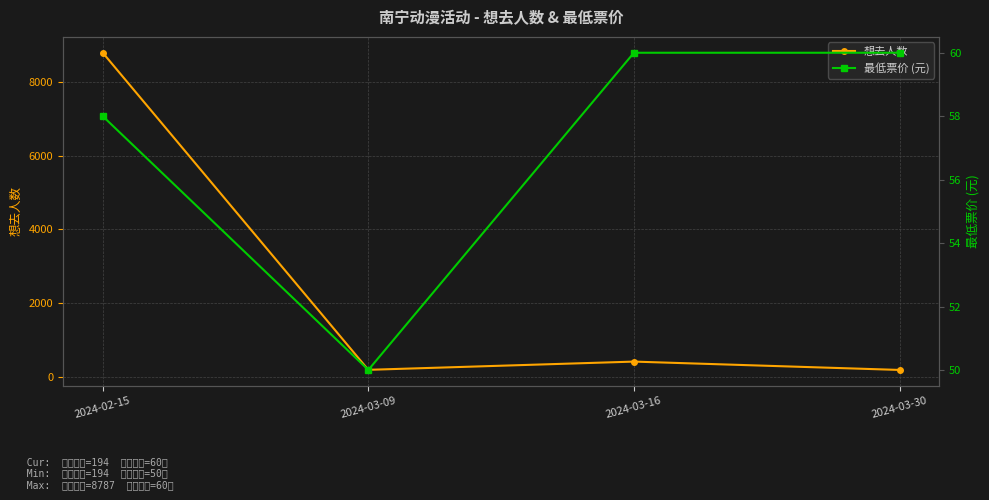

True or false: 最低票价 (元) has a value of 60 at 2024-03-16.

True